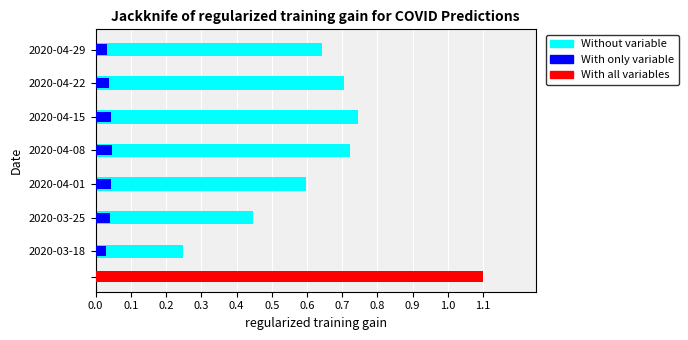

The value of Without variable at 2020-04-22 is 1.1. True or false?

False